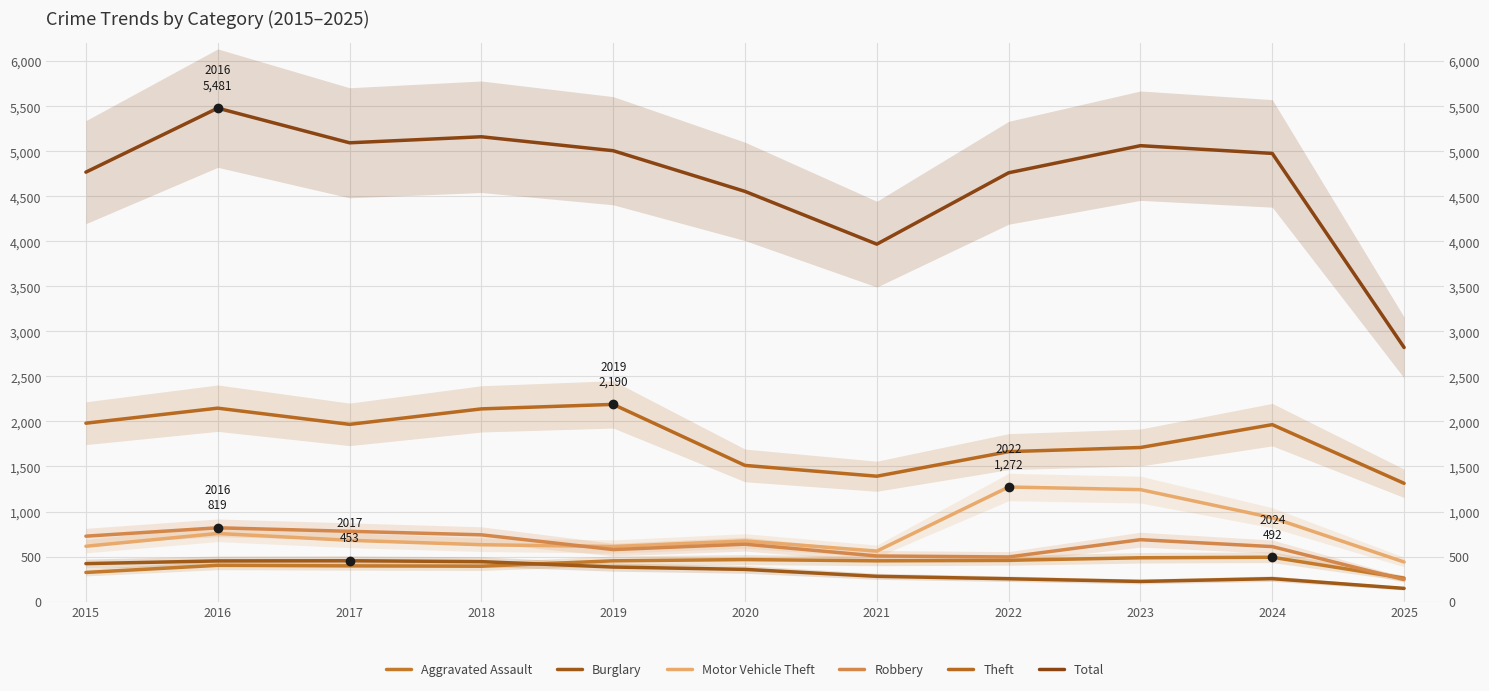

Which series ends up on top after the final intersection of Aggravated Assault and Robbery?

Aggravated Assault